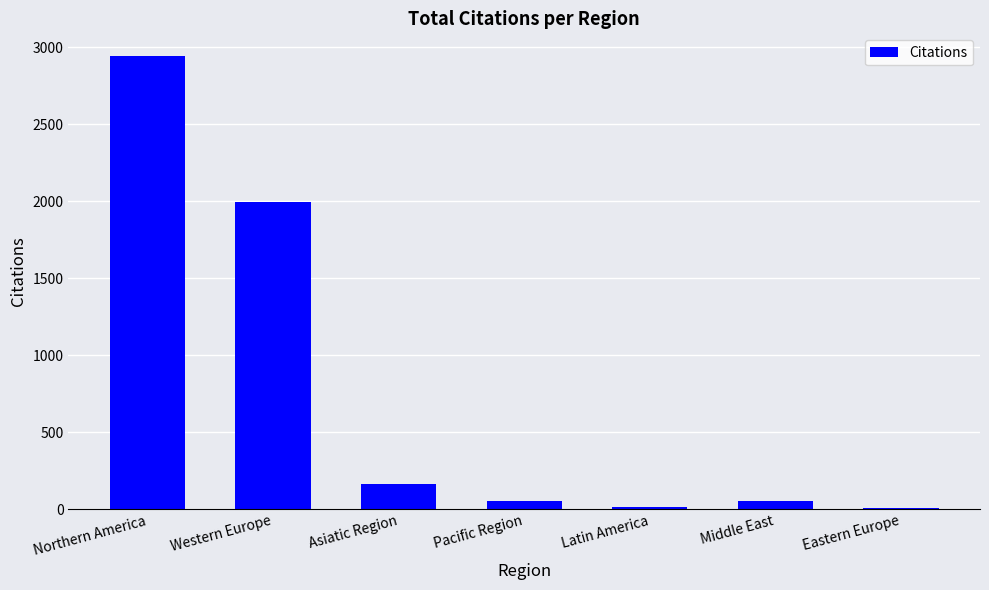

The chart shows a value of 162 at Asiatic Region. True or false?

True